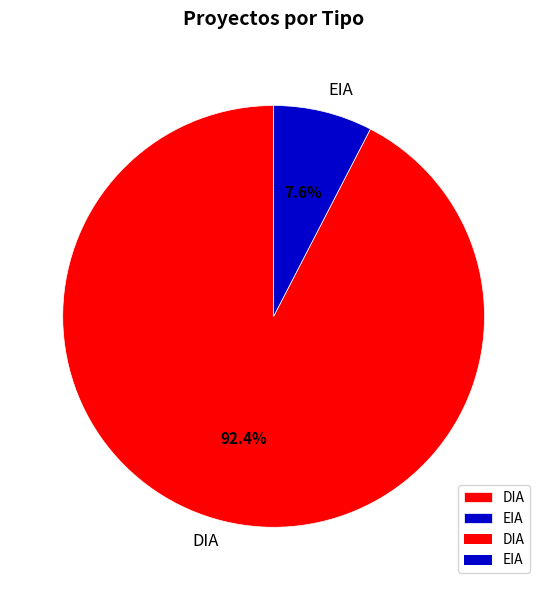

What is the ratio of the value at EIA to the value at DIA?

0.1